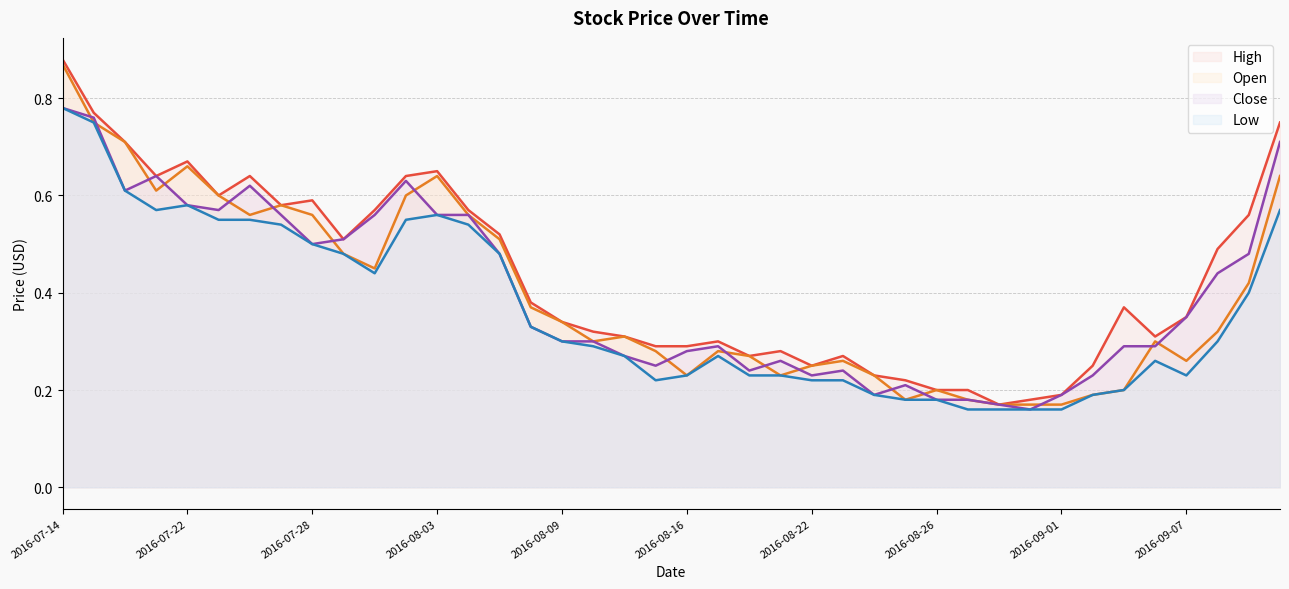

Does the chart have visible grid lines?

Yes